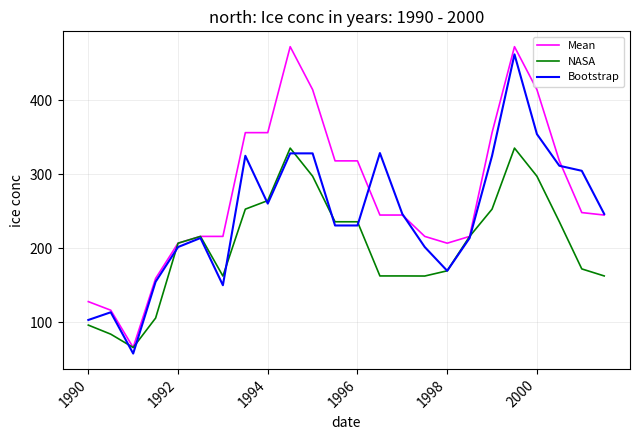

What is the maximum value for Bootstrap?

461.6